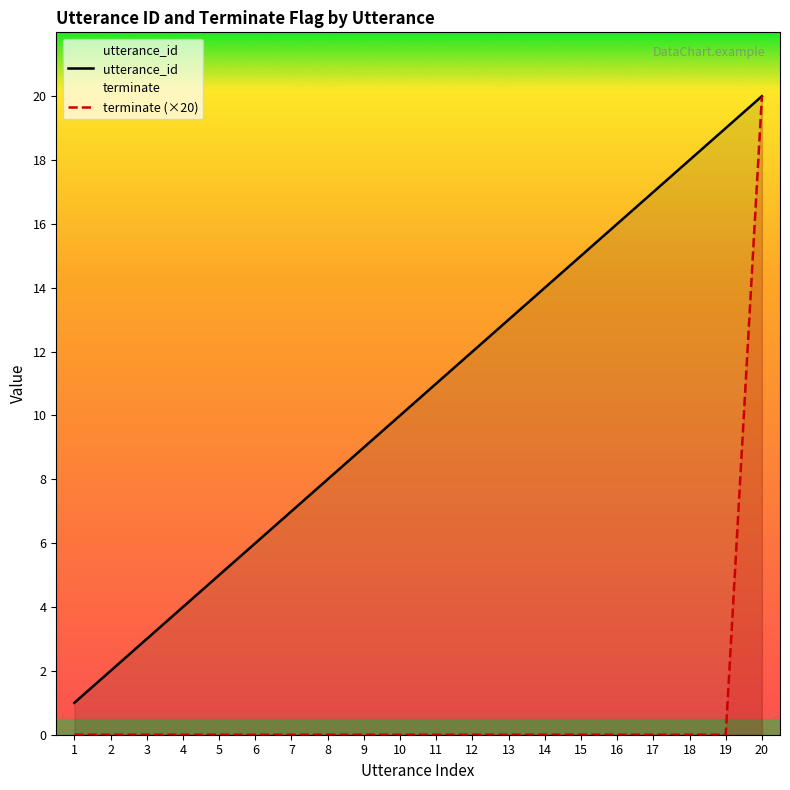

True or false: utterance_id and terminate (×20) intersect in this chart.

False